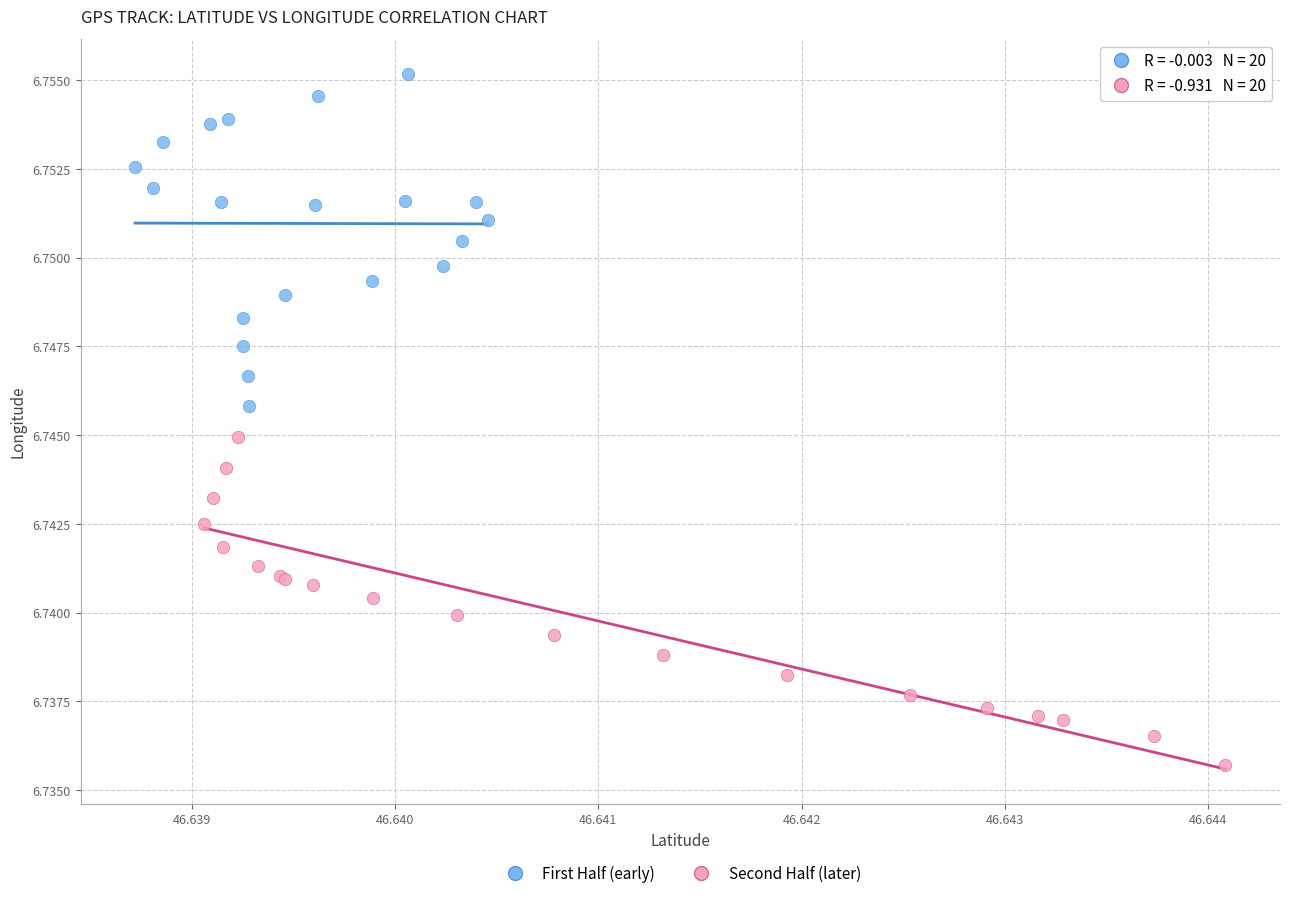

Which series has the largest Y range (max minus min)?

First Half (early)